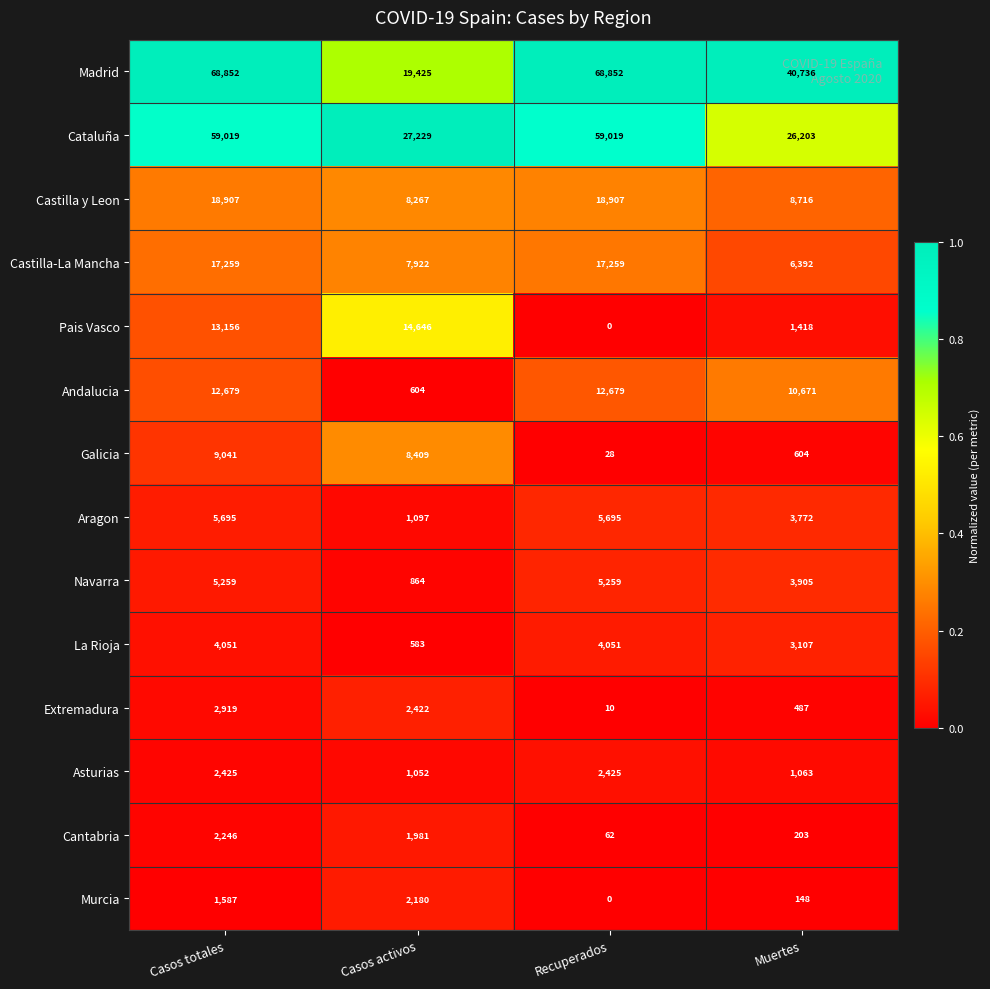

What is the difference between the maximum and second lowest values in the Extremadura series?

2432